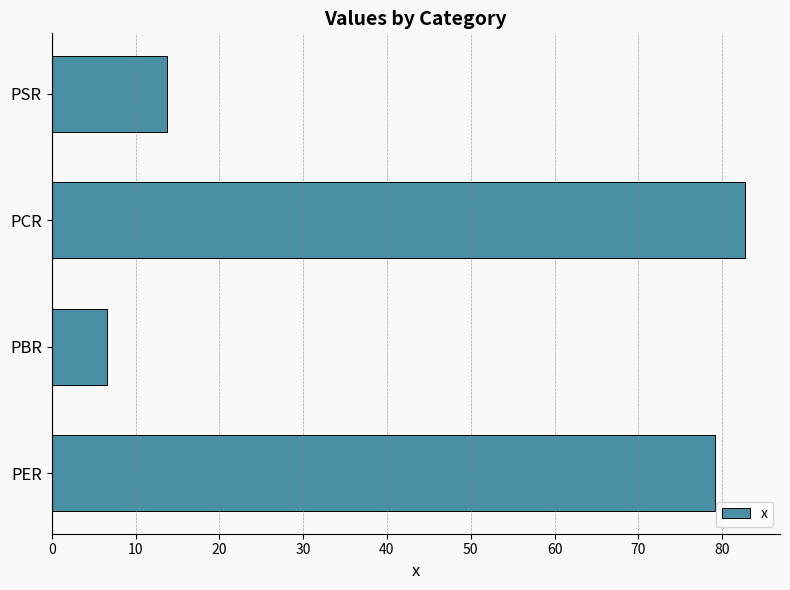

The chart shows a value of 20.3 at PSR. True or false?

False